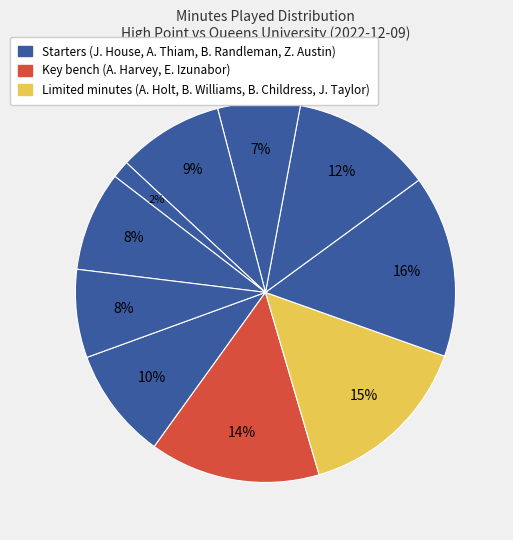

Is there a majority slice in this chart?

No